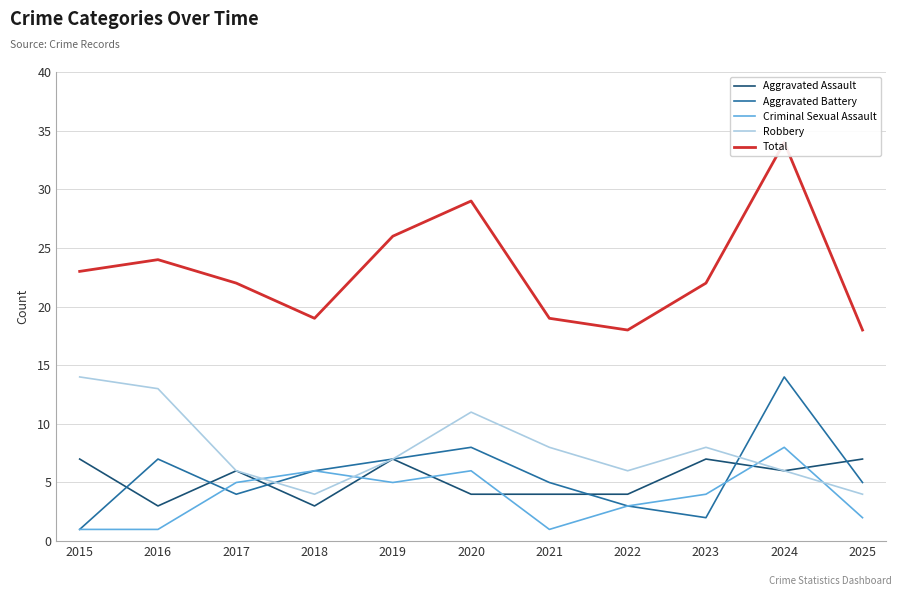

At 2022, list the series in order from smallest to largest.

Aggravated Battery, Criminal Sexual Assault, Aggravated Assault, Robbery, Total